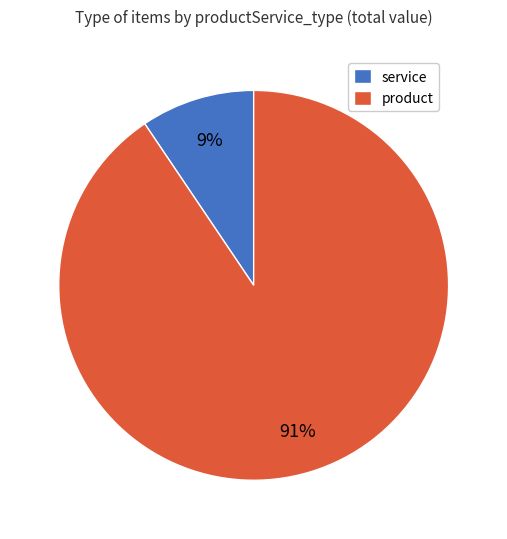

Count the number of slices in the pie.

2